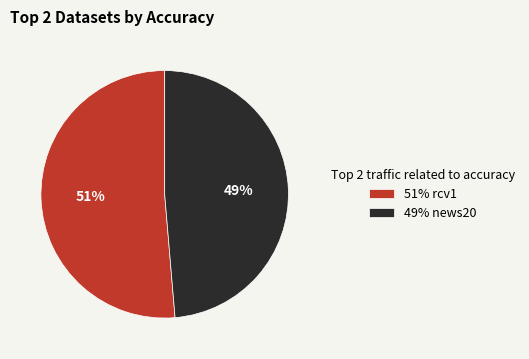

Rank the categories by value from lowest to highest.

49% news20, 51% rcv1